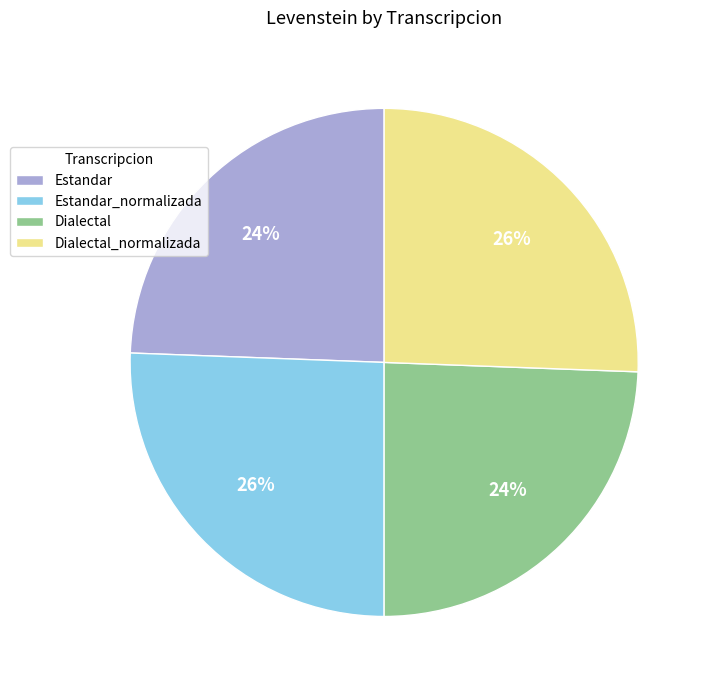

Is it true that Dialectal_normalizada is 20% of the pie?

False